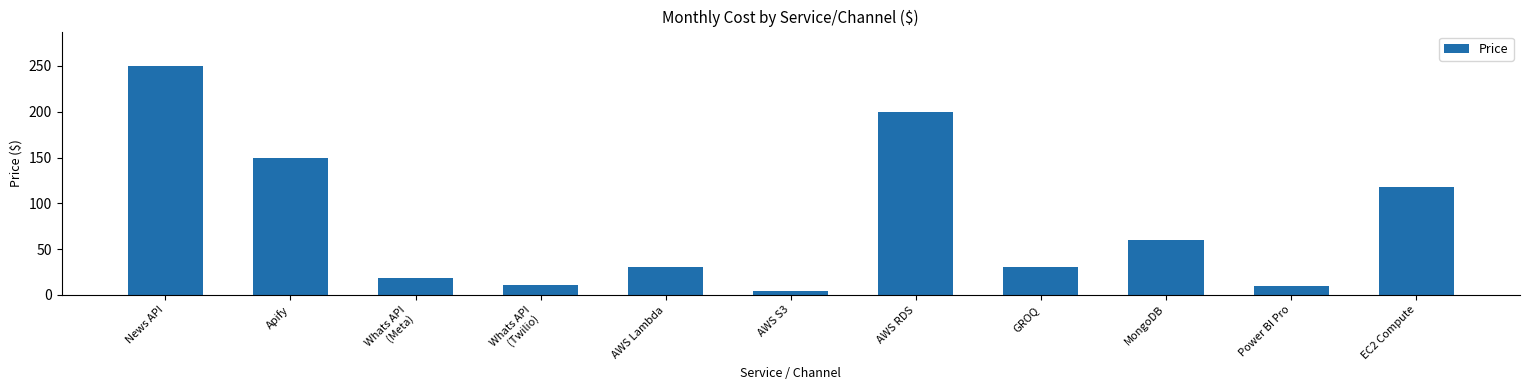

Which category has the highest value across all series?

News API